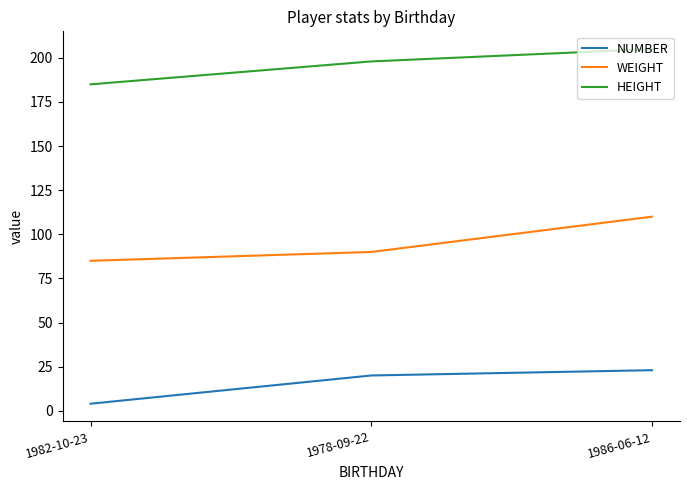

Reading left to right, list all the values displayed in this chart.

NUMBER: 4	20	23
WEIGHT: 85	90	110
HEIGHT: 185	198	205